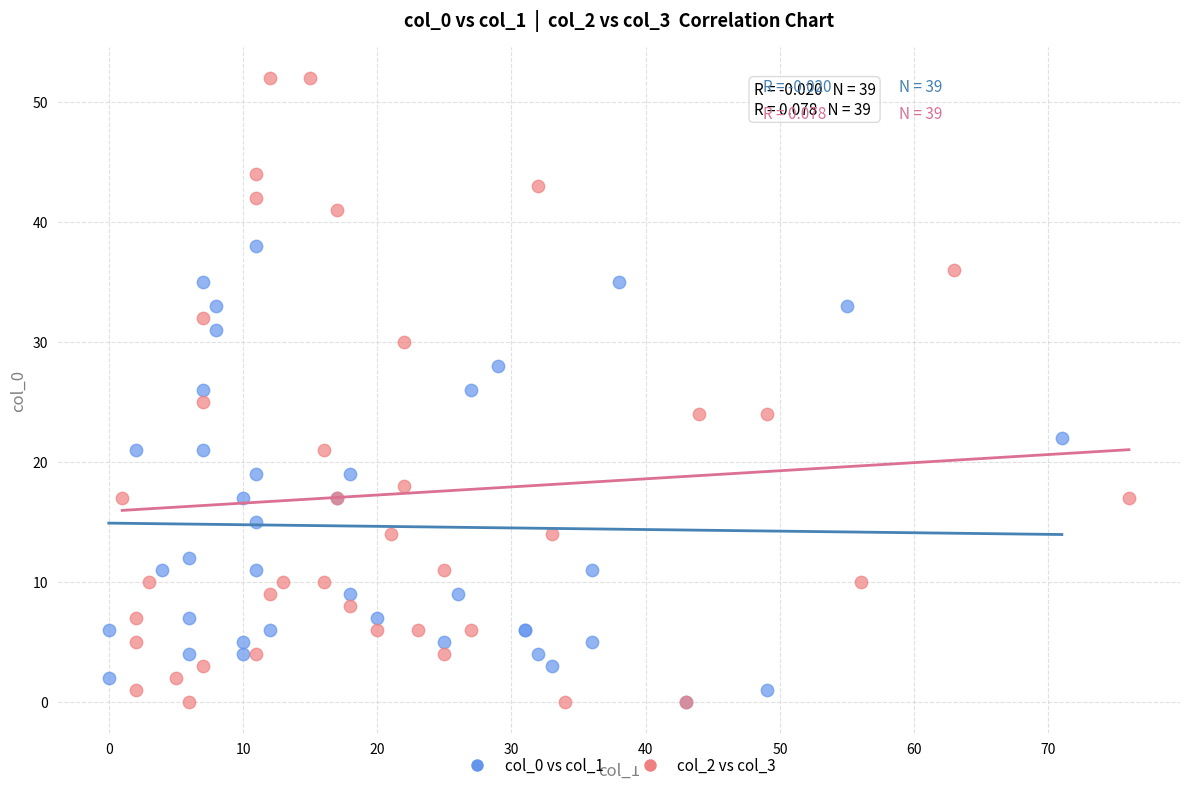

Which series reaches the maximum Y coordinate?

col_2 vs col_3